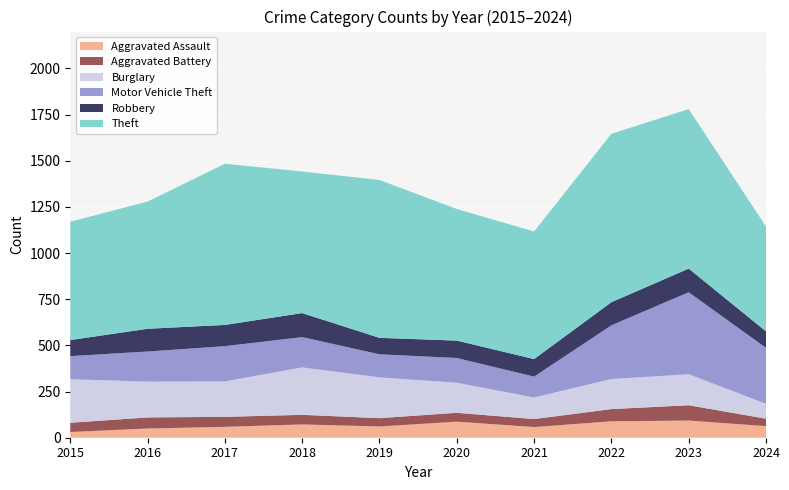

Reading left to right, list all the values displayed in this chart.

Aggravated Assault: 31	50	59	72	61	87	58	89	93	63
Aggravated Battery: 50	60	54	52	45	48	43	66	83	40
Burglary: 236	194	192	257	221	163	117	163	168	81
Motor Vehicle Theft: 125	163	191	164	125	134	113	291	444	303
Robbery: 87	123	115	130	89	94	95	125	128	89
Theft: 641	689	873	767	855	713	691	912	864	568